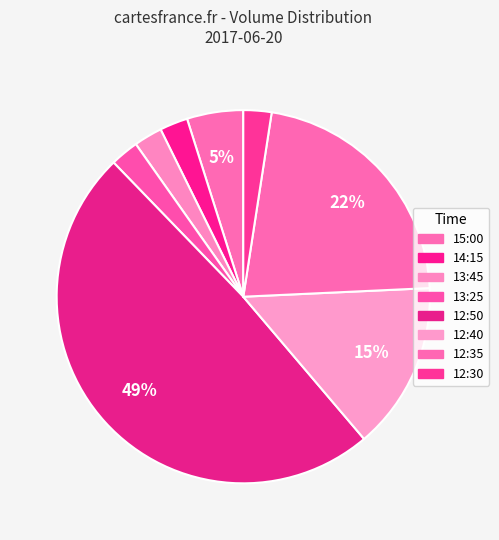

Does 15:00 account for over 50% of the chart?

No